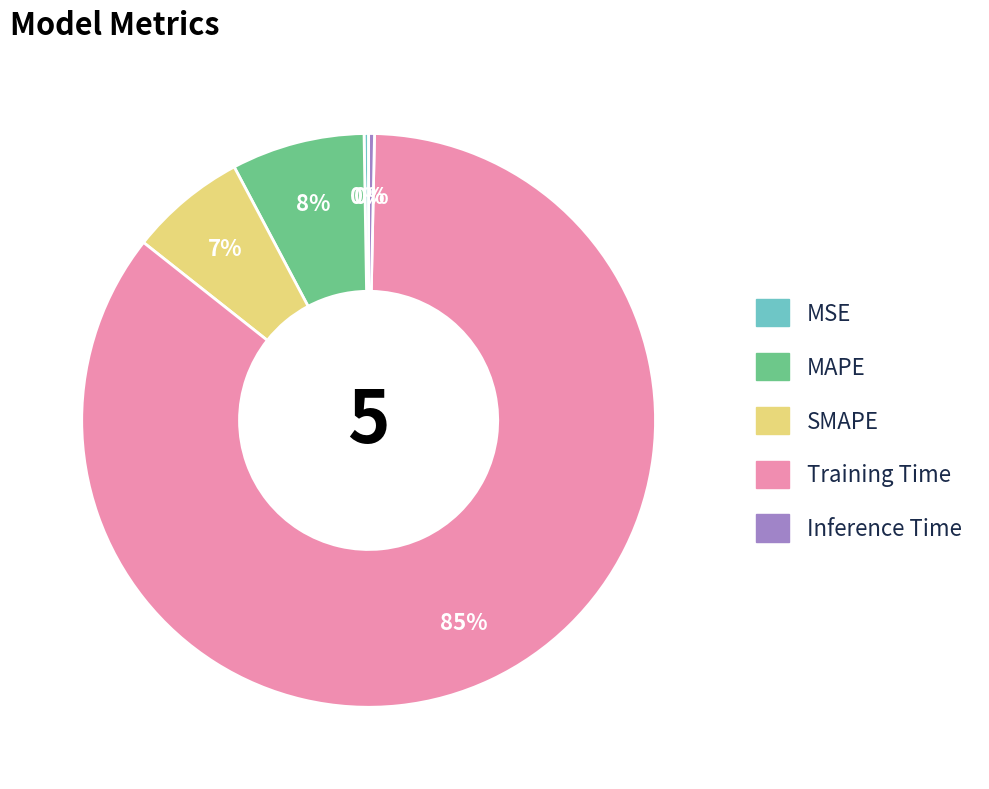

Does MAPE represent more than half of the total?

No